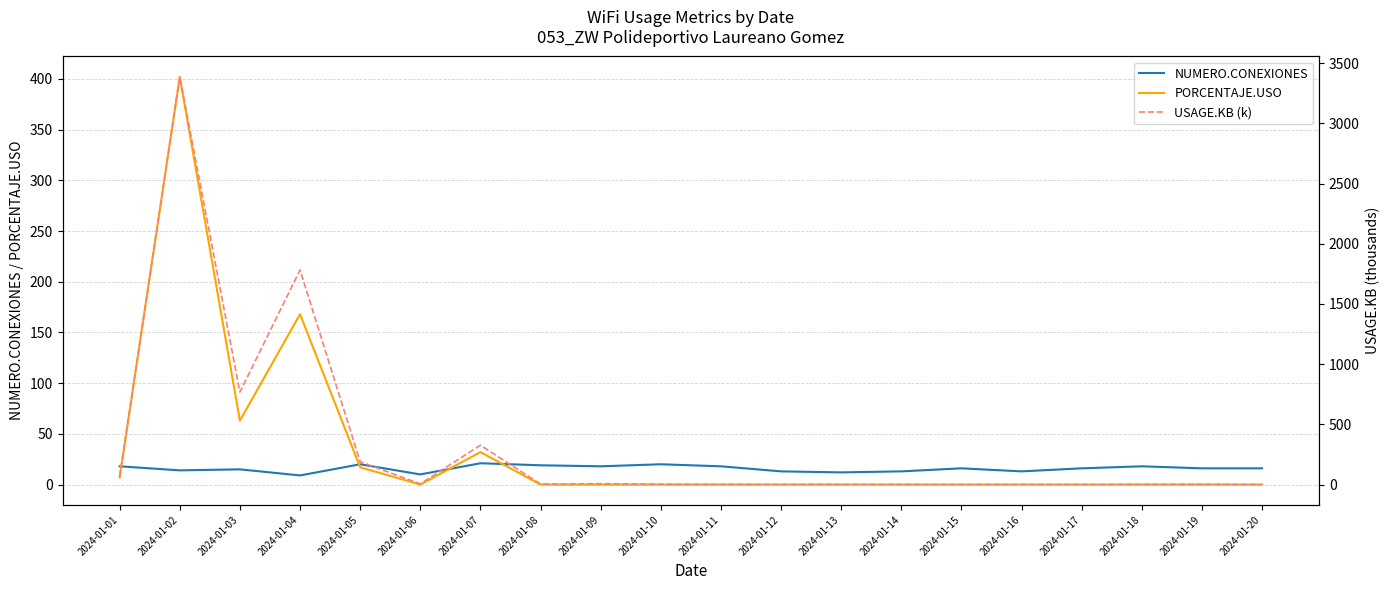

How many lines are shown in the chart?

3